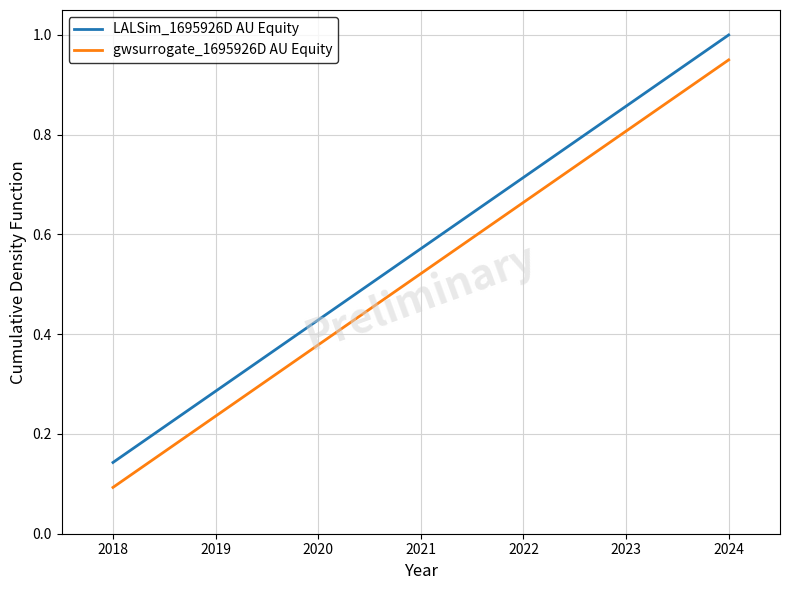

At which label is gwsurrogate_1695926D AU Equity closest to 0?

2018